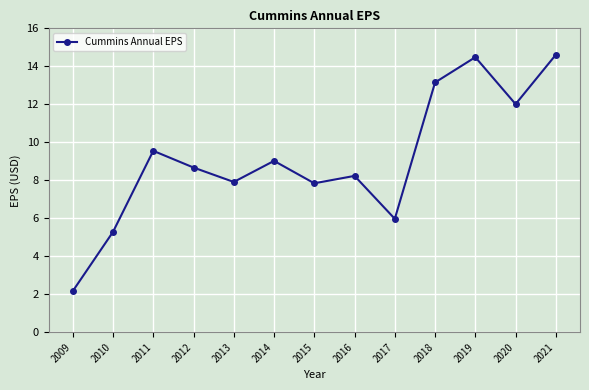

Which label corresponds to the smallest value in the chart?

2009